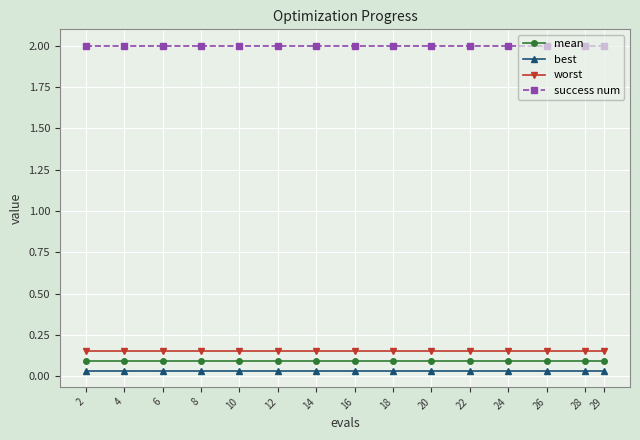

True or false: worst and best cross at least once.

False